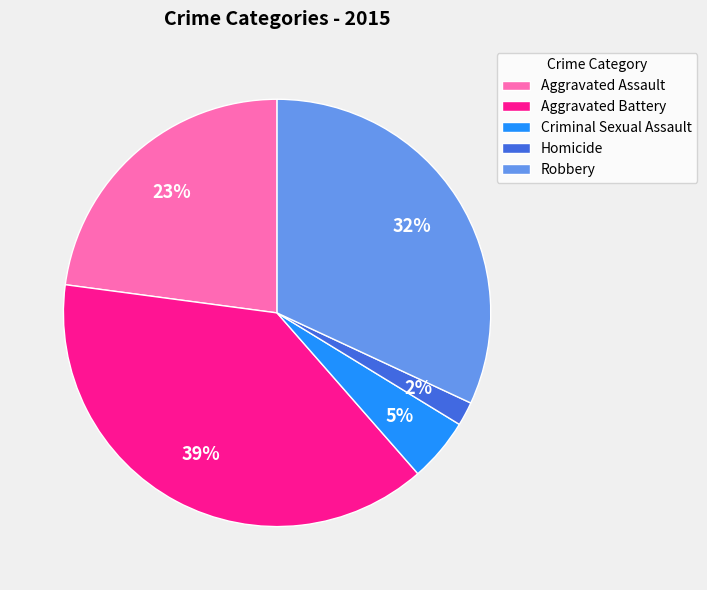

To the nearest percent, what is the difference between the largest and smallest slice percentages?

37%